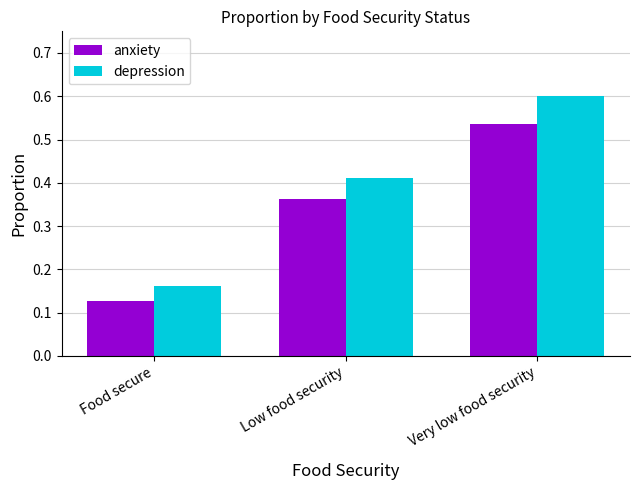

What is the sum of all depression values?

1.2